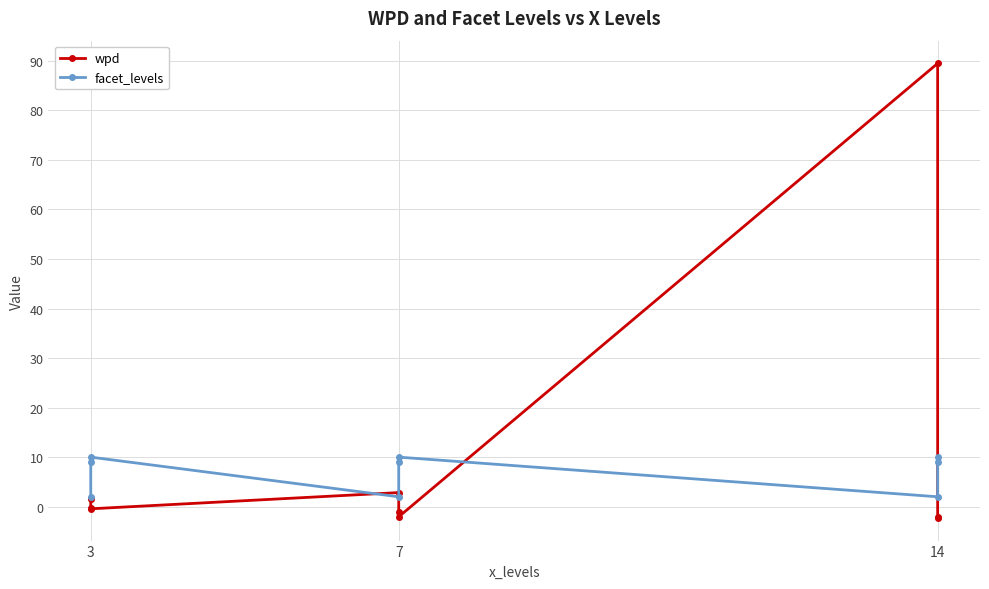

True or false: facet_levels and wpd intersect in this chart.

True